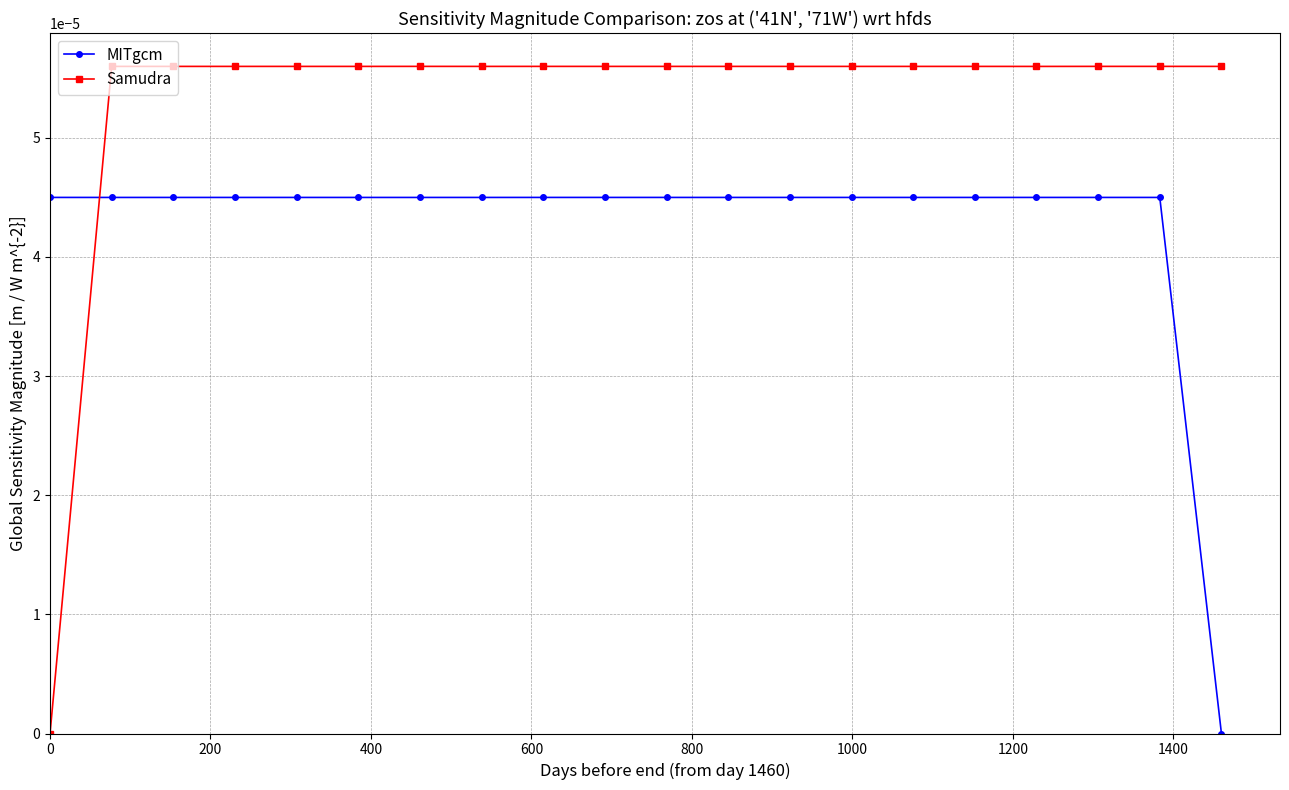

How many times do Samudra and MITgcm cross each other?

1